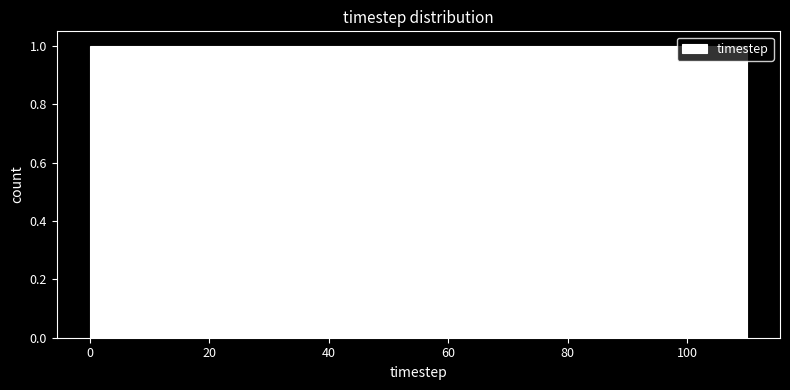

Reading left to right, transcribe this chart: for each bar, give the range it covers on the x-axis and its height. Neither the bar edges nor the heights are printed on the chart, so give them approximately, as read against the axes.

0 to 10: 1
10 to 18: 1
18 to 28: 1
28 to 36: 1
36 to 46: 1
46 to 56: 1
56 to 64: 1
64 to 74: 1
74 to 82: 1
82 to 92: 1
92 to 100: 1
100 to 110: 1